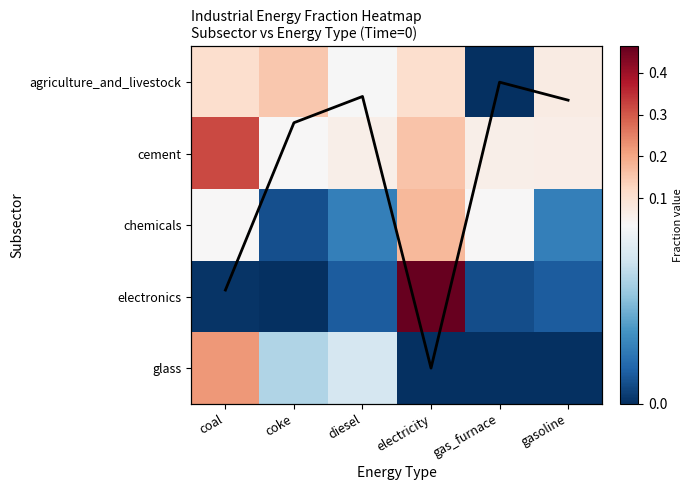

At which label is glass closest to 0?

electricity